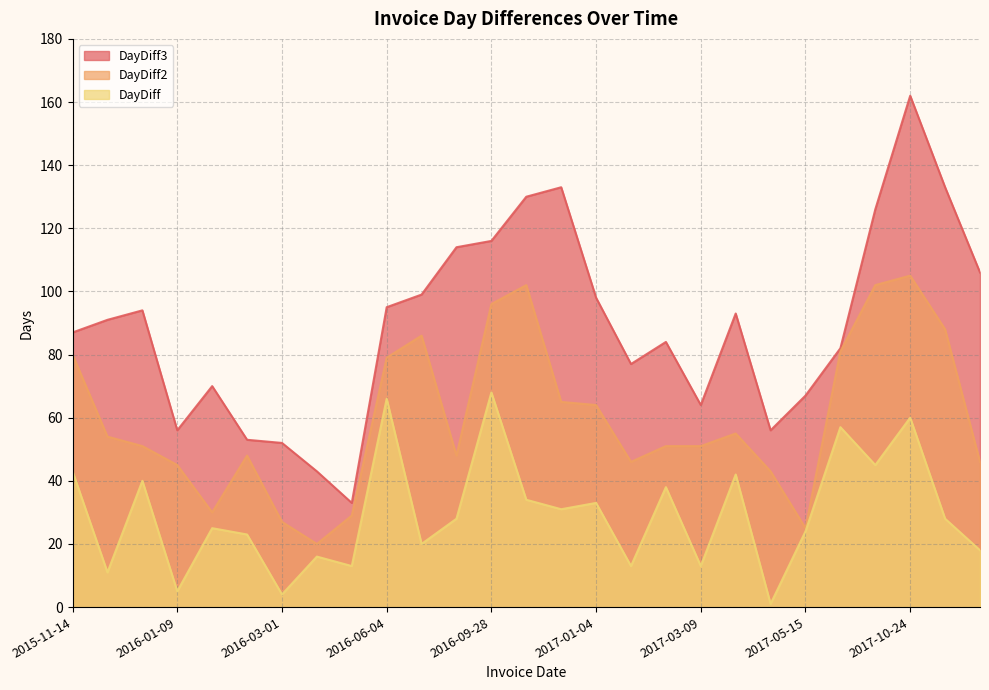

How many lines are shown in the chart?

3